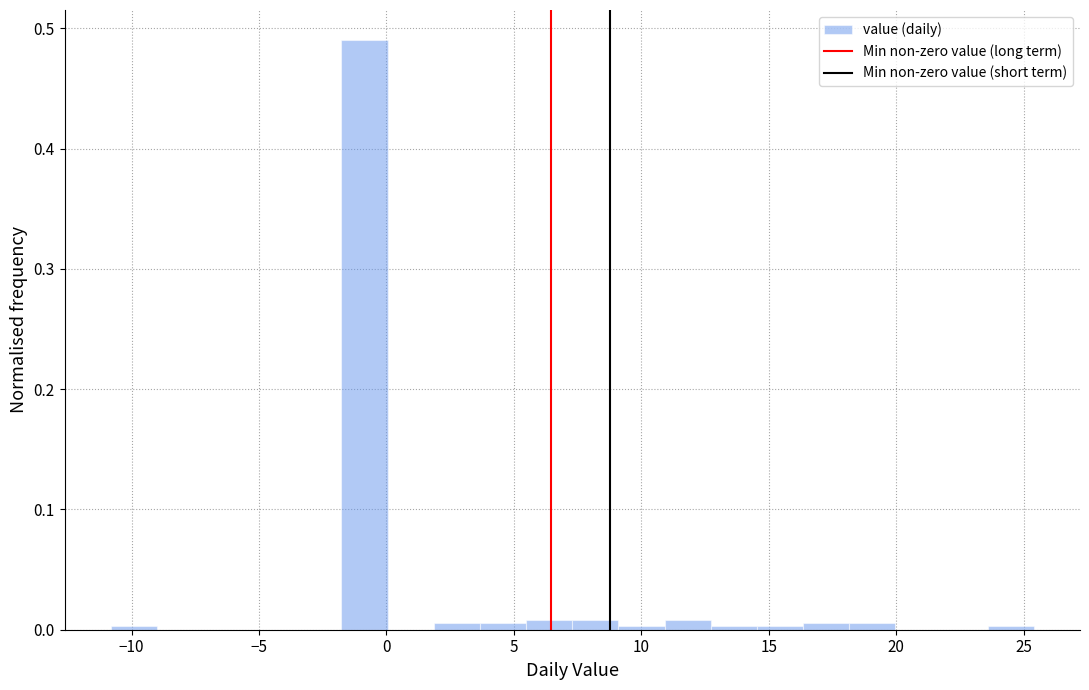

Read against the x-axis, roughly where is the centre of the tallest bar?

-1.0